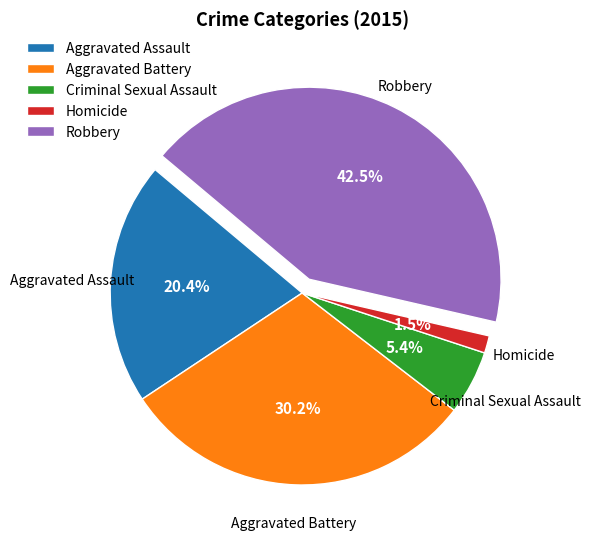

How many segments does this pie chart have?

5